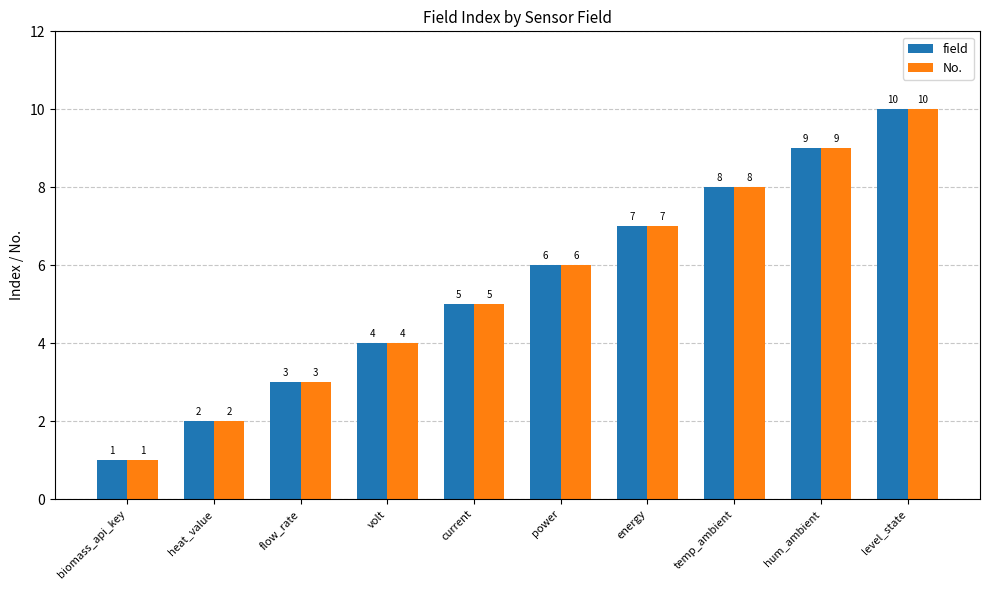

What is the label of the 5th bar from the left?

current